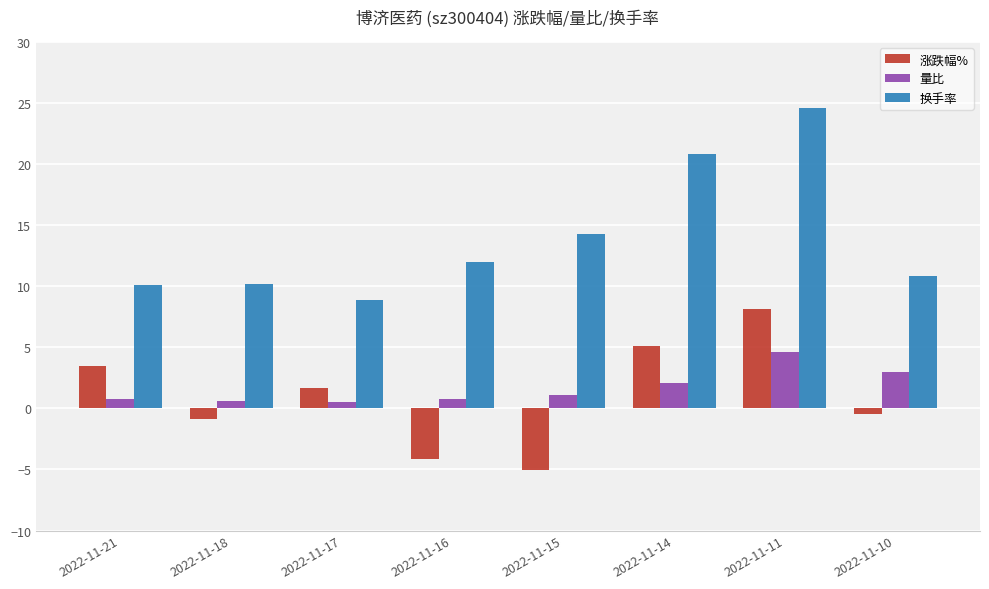

At which category is the sum across all series the highest?

2022-11-11